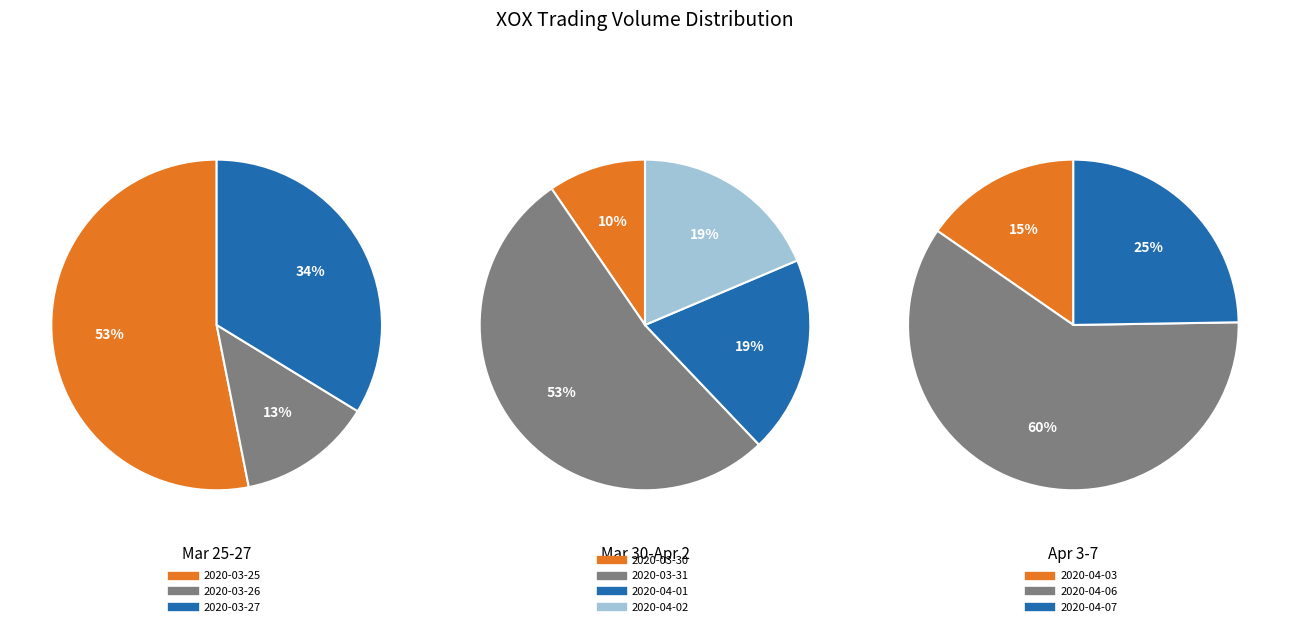

Count the number of slices in the pie.

10